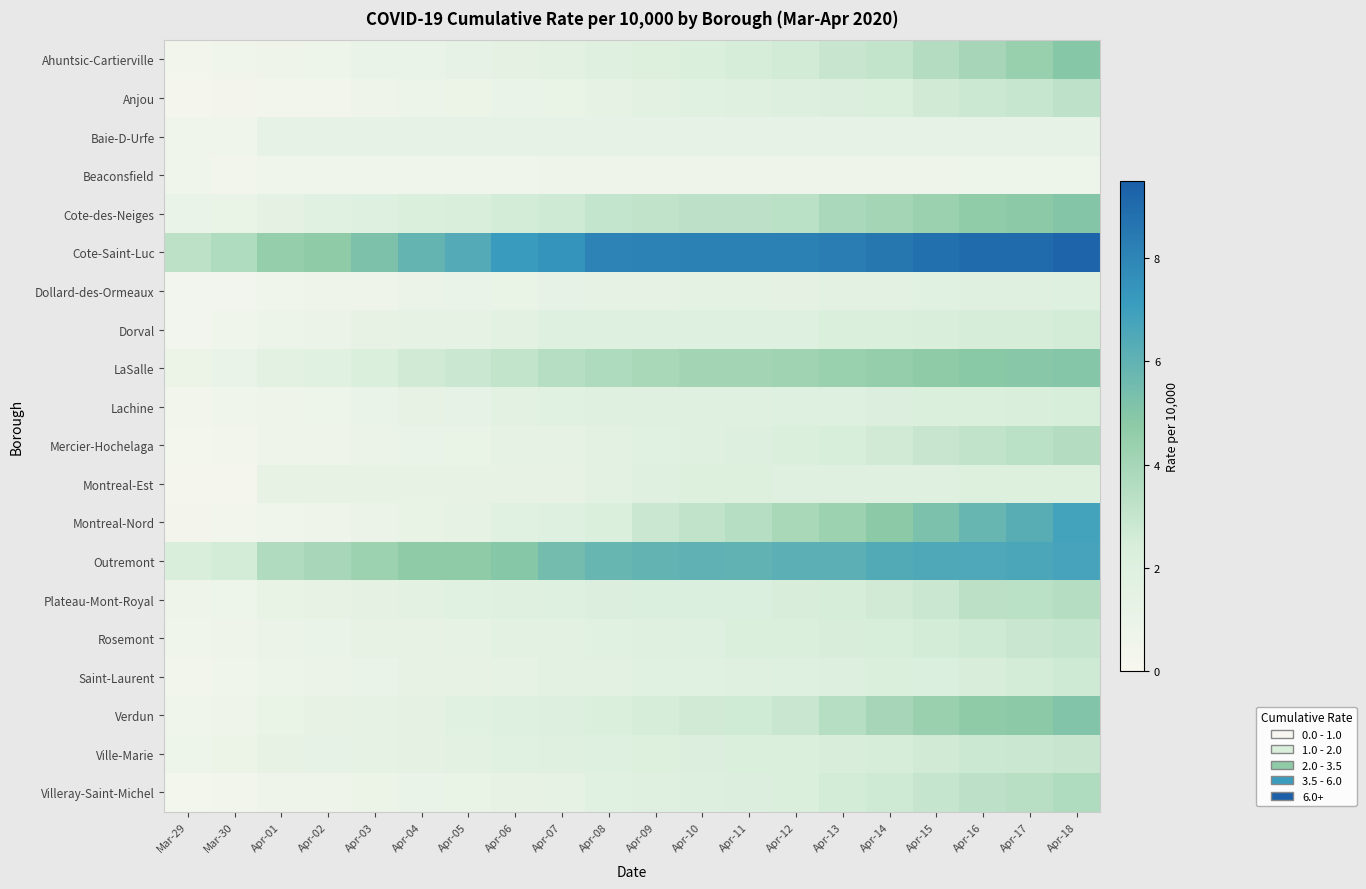

What is the difference between the highest and lowest values at Apr-06?

6.6